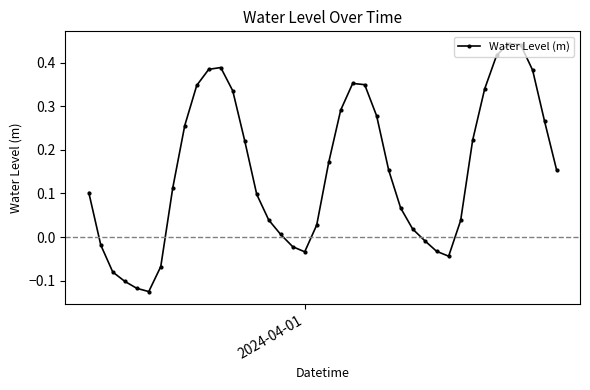

What is the sum of all values?

6.0